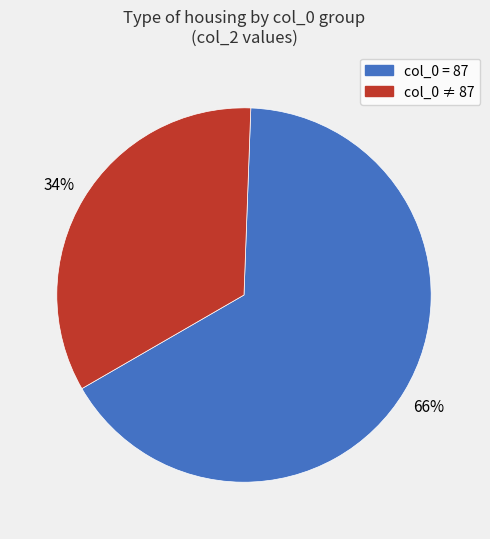

Combined, do col_0 ≠ 87 and col_0 = 87 account for over 50%?

Yes